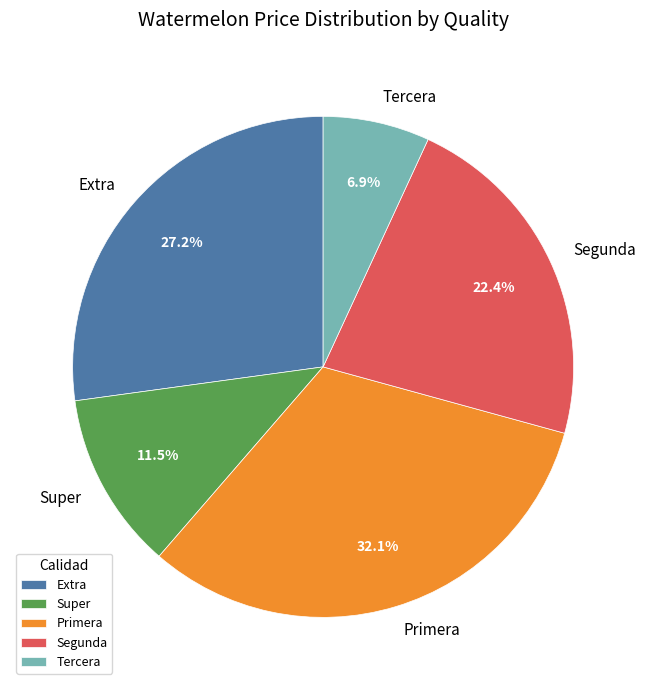

To the nearest percent, what percentage of the pie is Extra?

27%